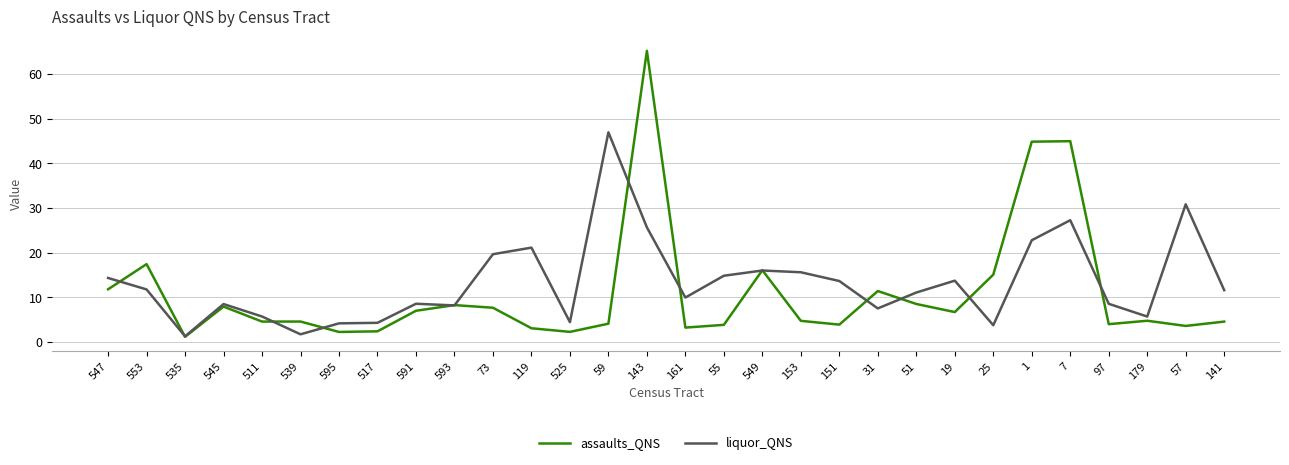

True or false: liquor_QNS has a value of 23.2 at 55.

False